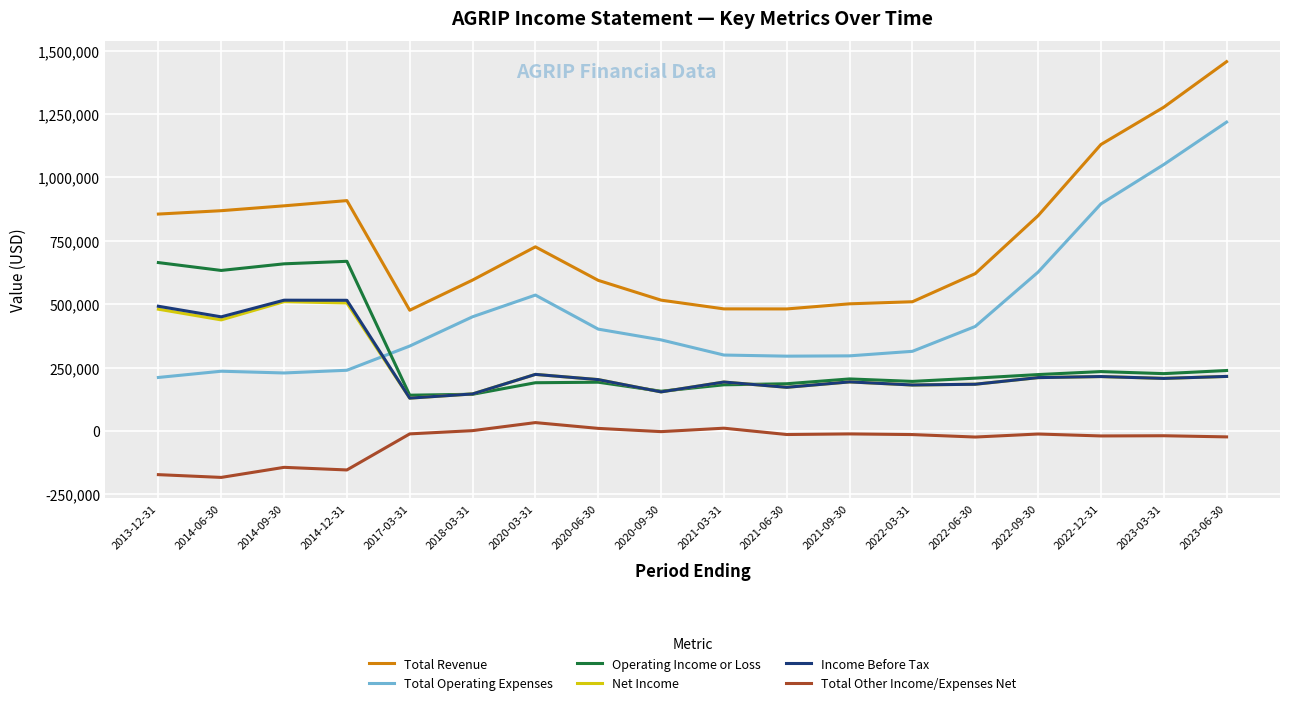

At which category is the sum across all series the highest?

2023-06-30